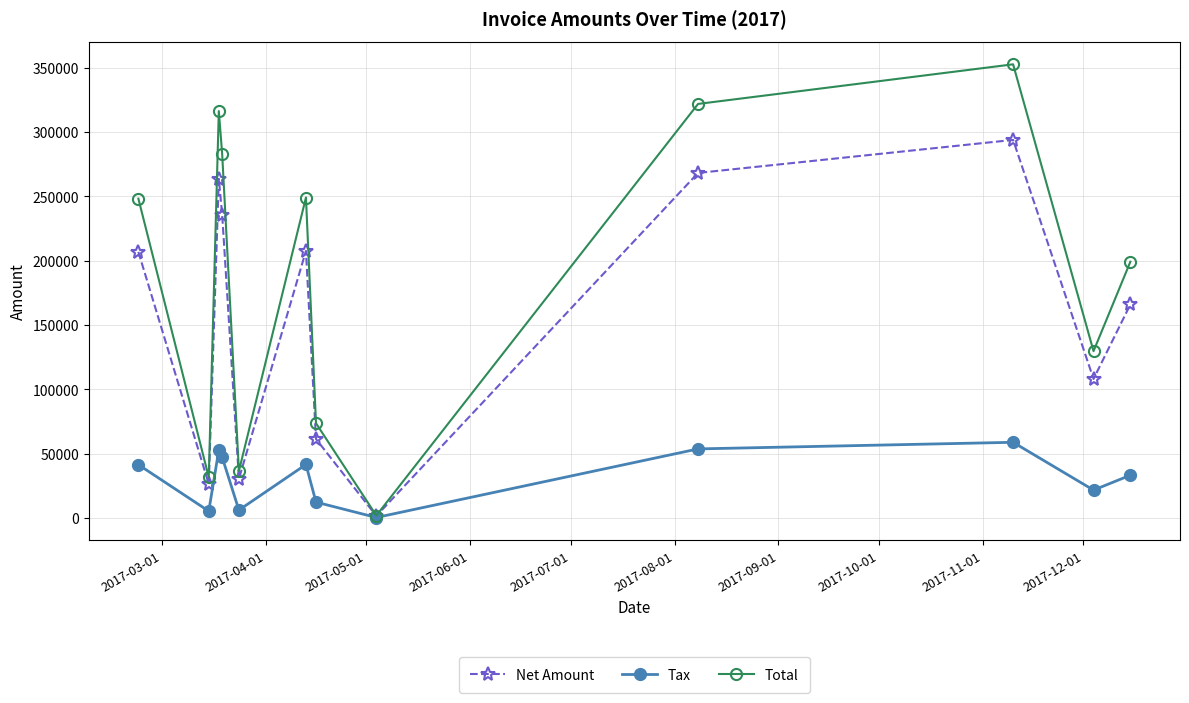

What is the highest value of the Tax series?

58753.4